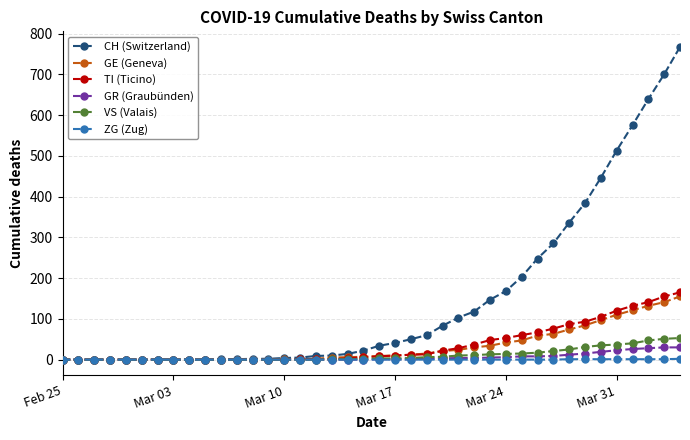

After their last crossing, which series has the higher values: TI (Ticino) or GE (Geneva)?

TI (Ticino)